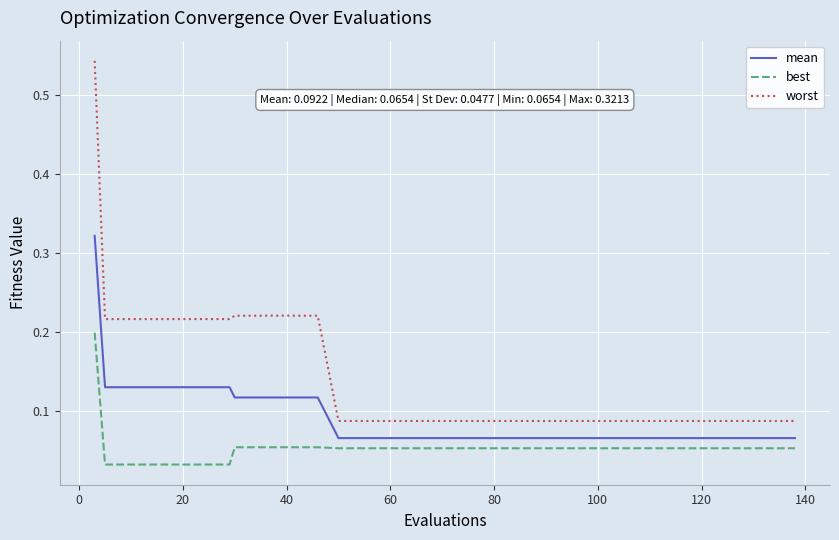

What is the sum of all mean values?

3.3